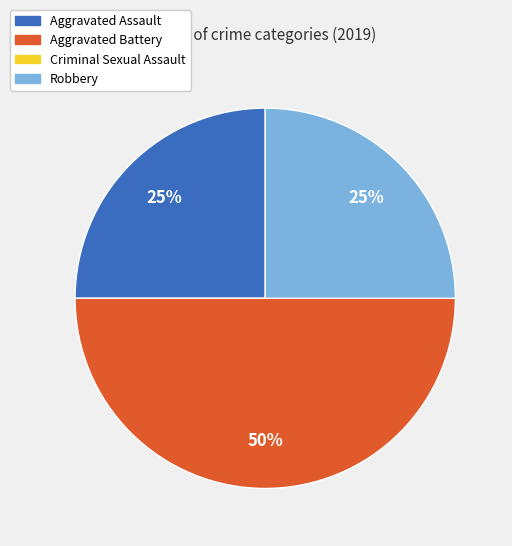

What is the largest slice in the pie chart?

Aggravated Battery